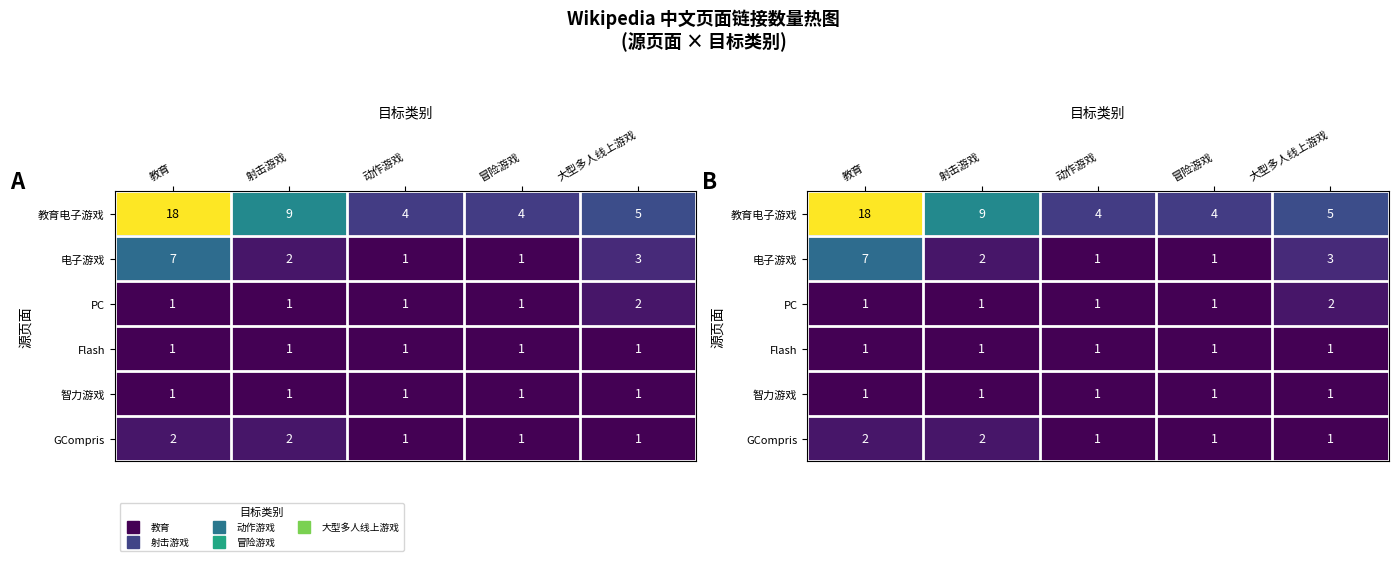

Rank the series at 大型多人线上游戏 from lowest to highest value.

Flash, 智力游戏, GCompris, PC, 电子游戏, 教育电子游戏